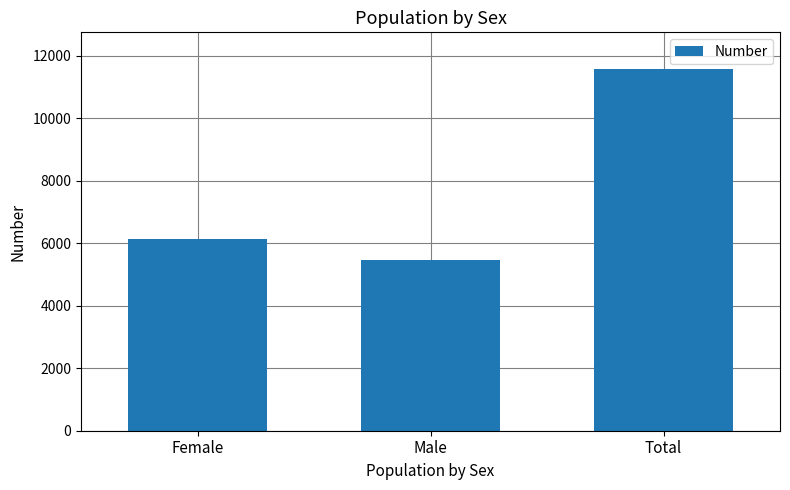

What is the difference between the second highest and minimum values?

668